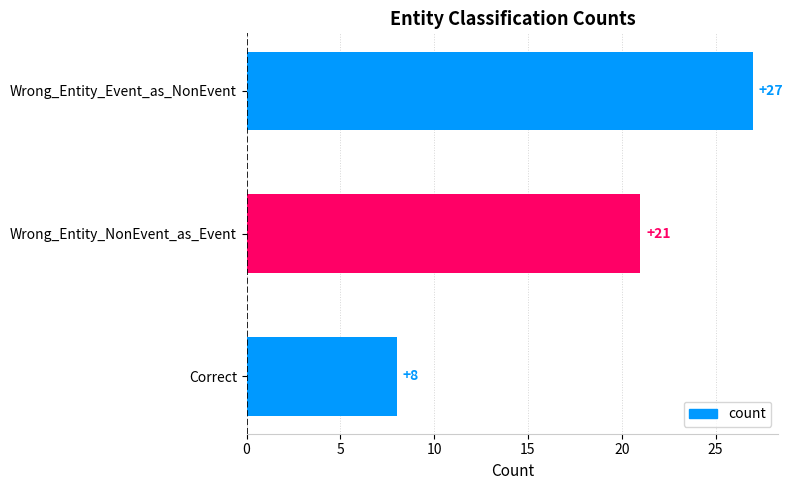

What is the difference between the second highest and minimum values?

13